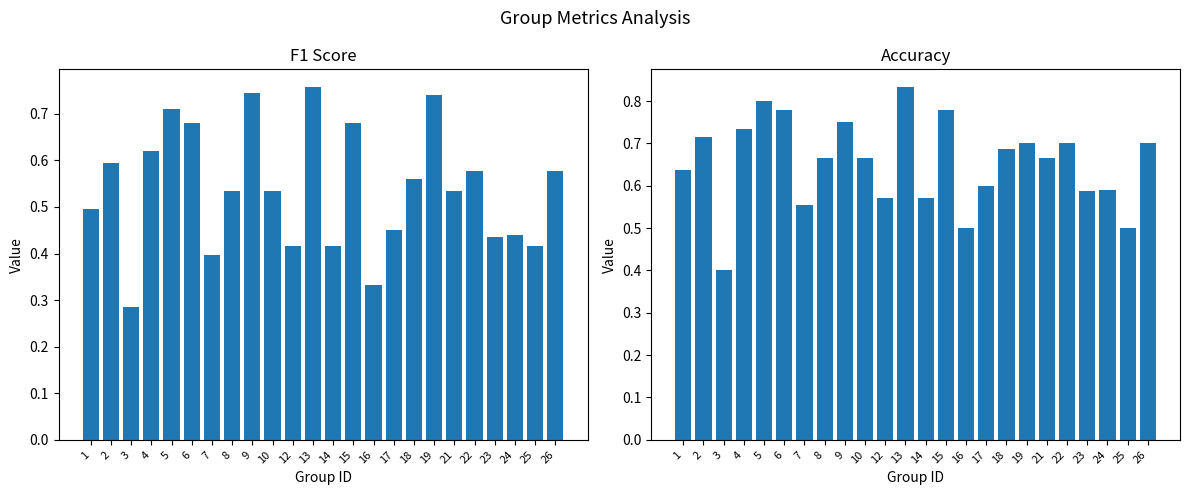

What is the maximum value shown in the chart?

0.8